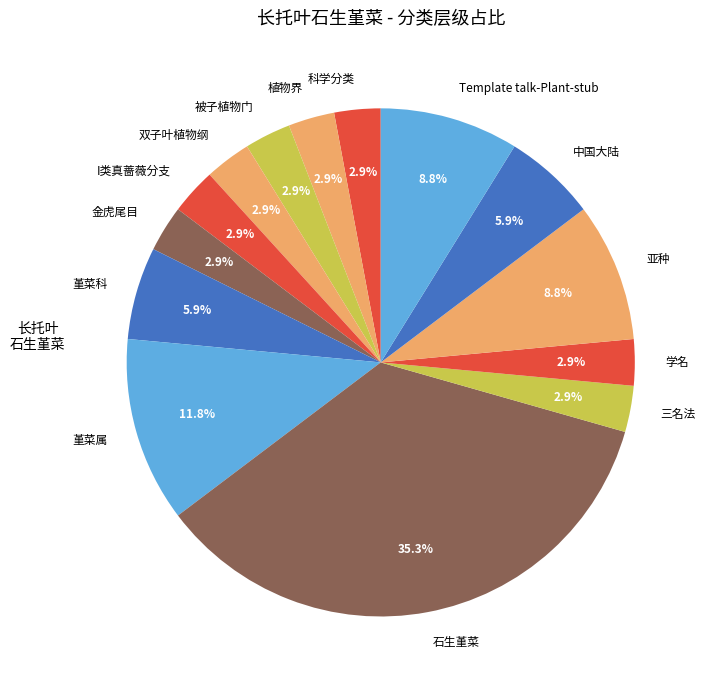

What is the largest slice in the pie chart?

石生堇菜